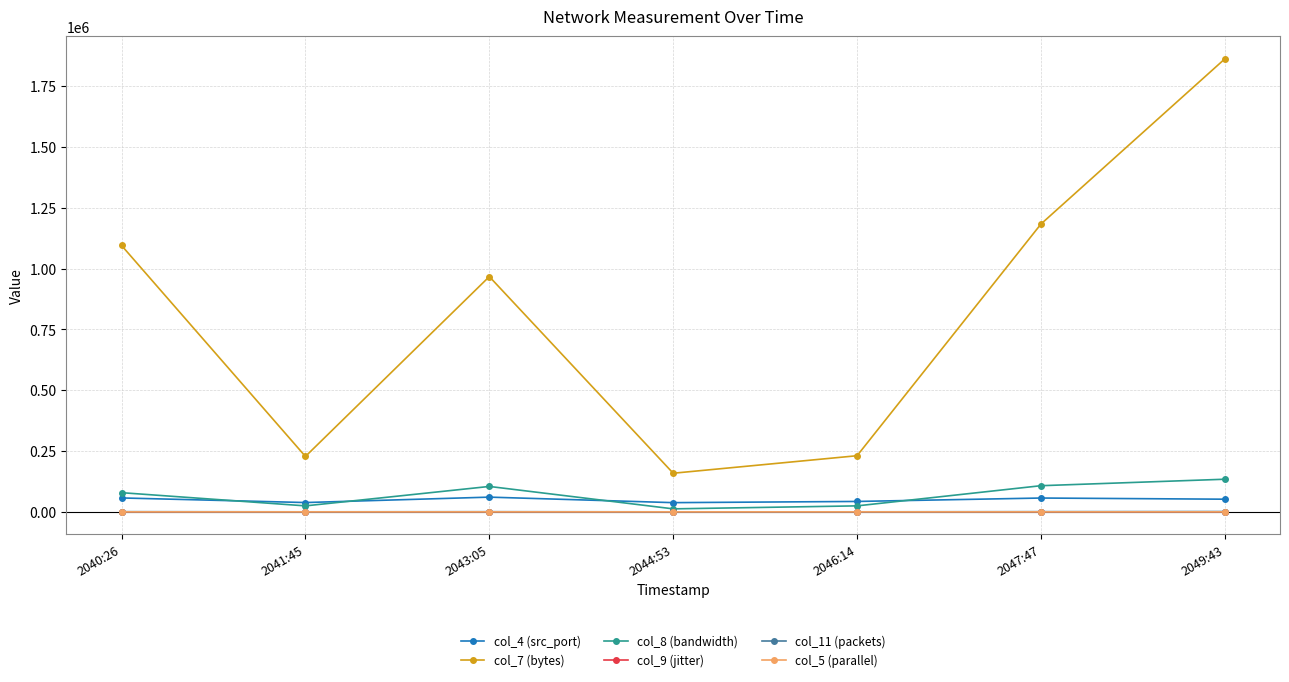

Is it true that col_4 (src_port) equals 52015.0 at 2049:43?

True